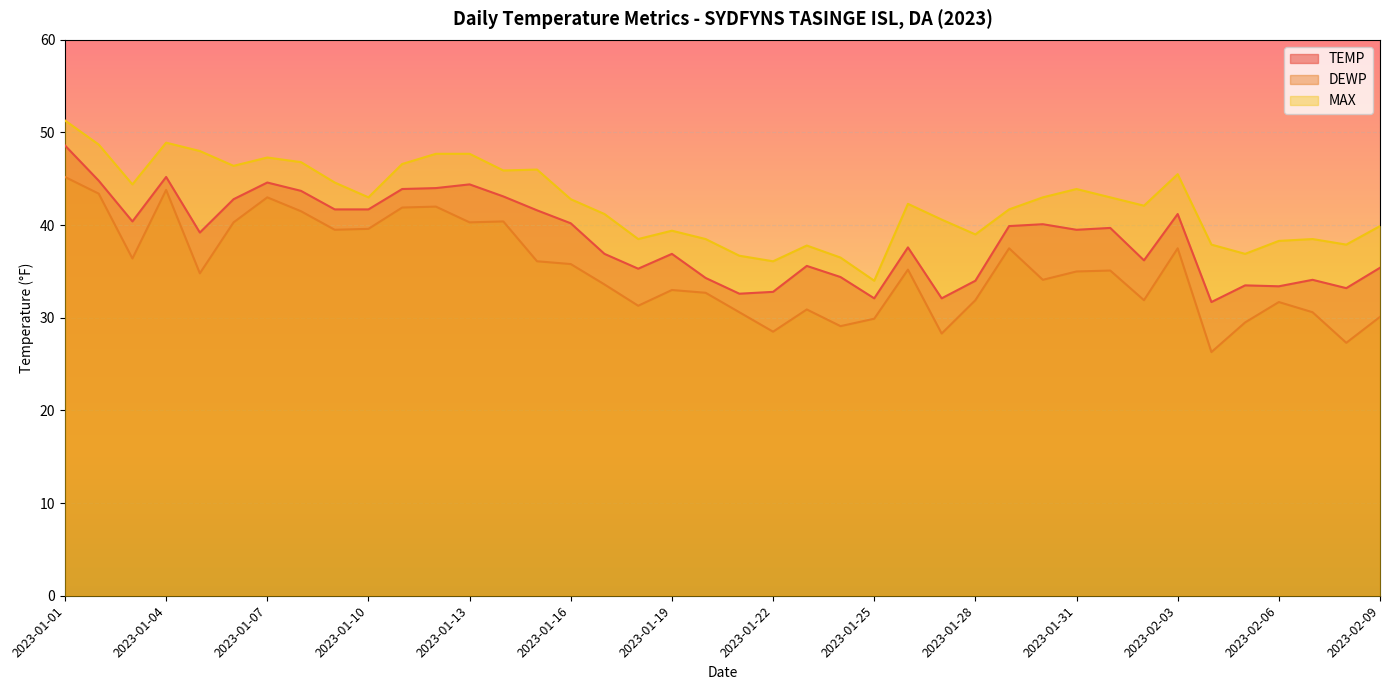

What is the difference between the highest and lowest values at 2023-01-31?

8.9